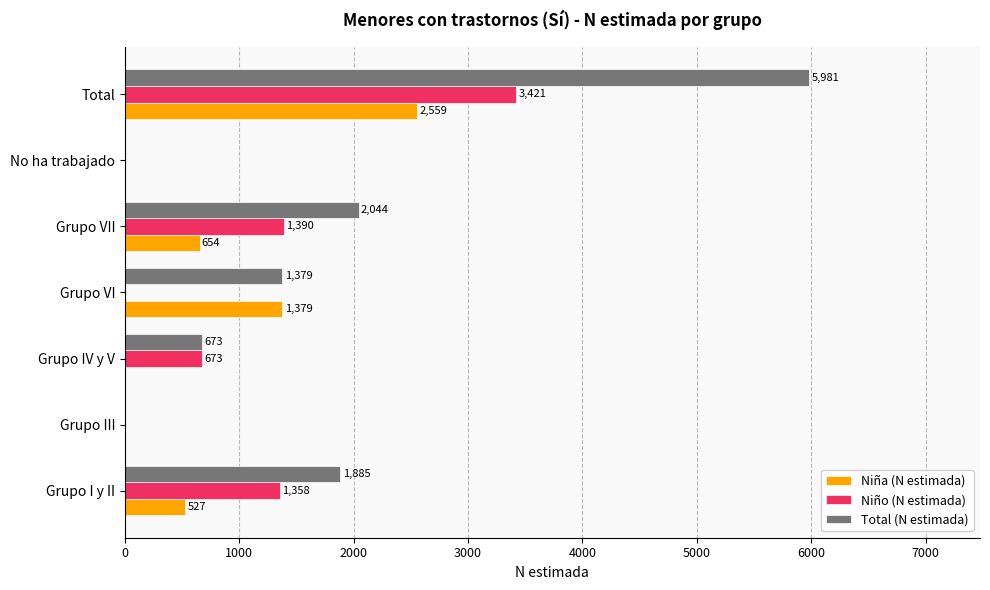

Between Grupo IV y V and Total, which series saw the biggest shift?

Total (N estimada)